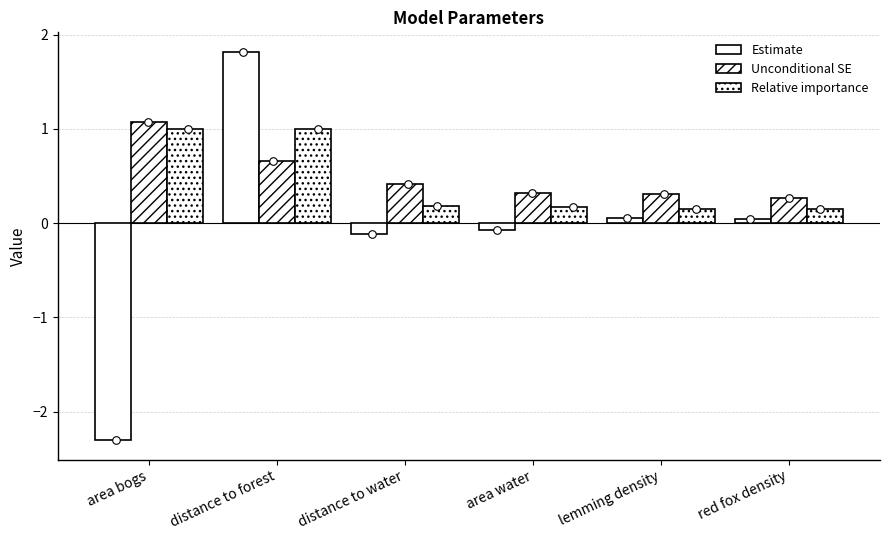

What are all the series names shown in the legend?

Estimate, Unconditional SE, Relative importance